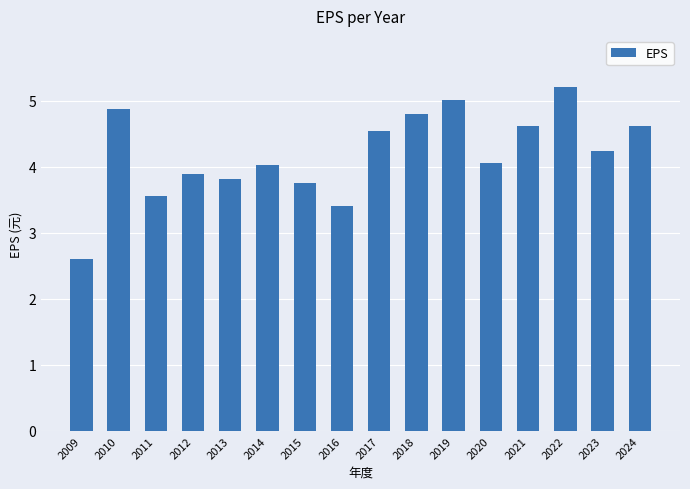

What is the difference between the maximum and second lowest values?

1.8